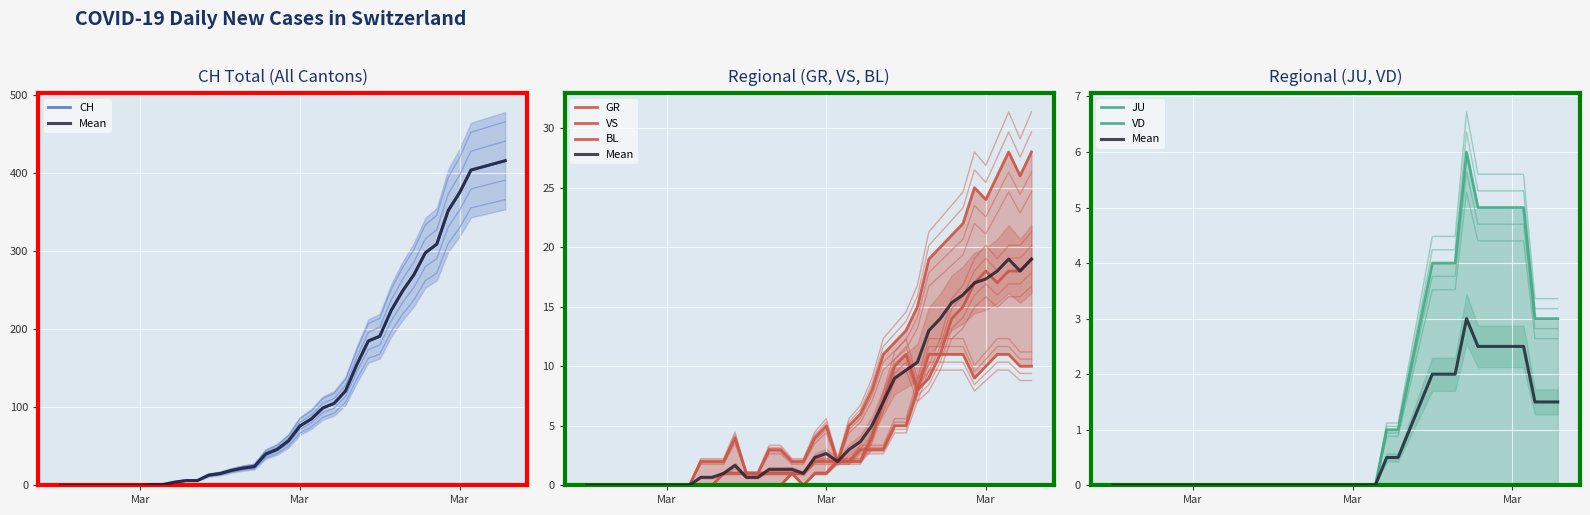

Which series has the widest spread of values?

CH